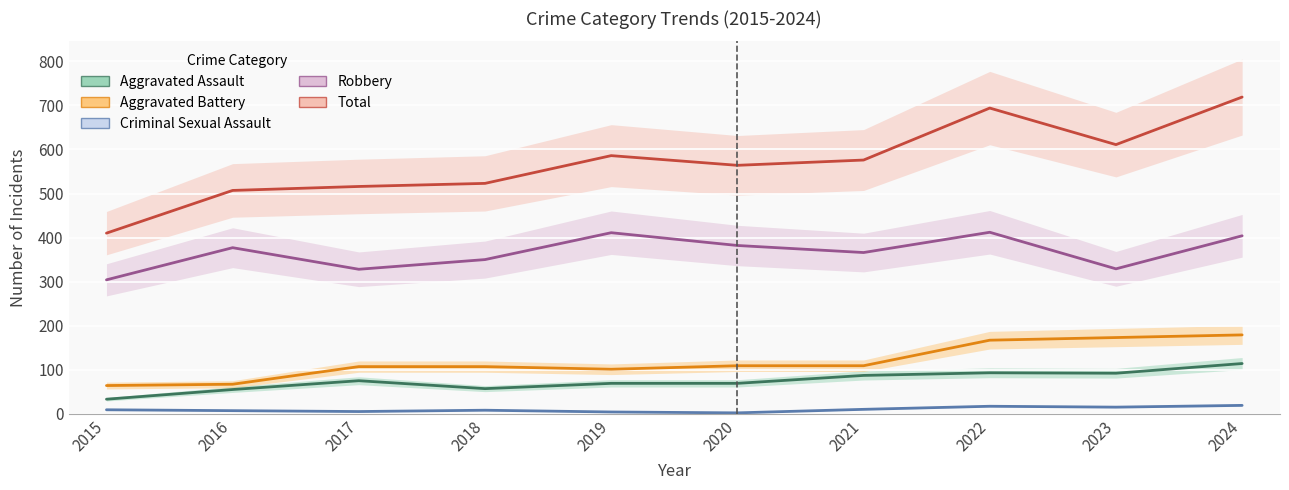

True or false: Aggravated Battery has more than 1 points higher than both neighbors.

False